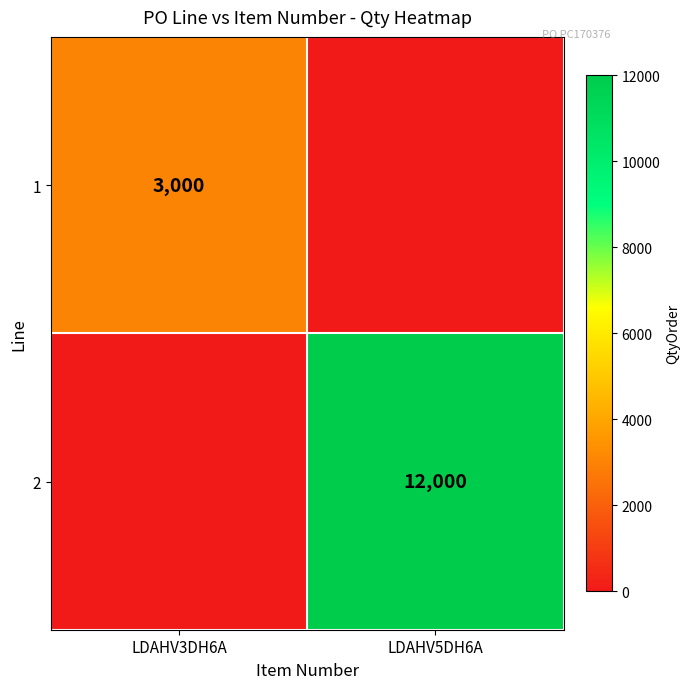

Is it true that 2 equals 12000 at LDAHV5DH6A?

True